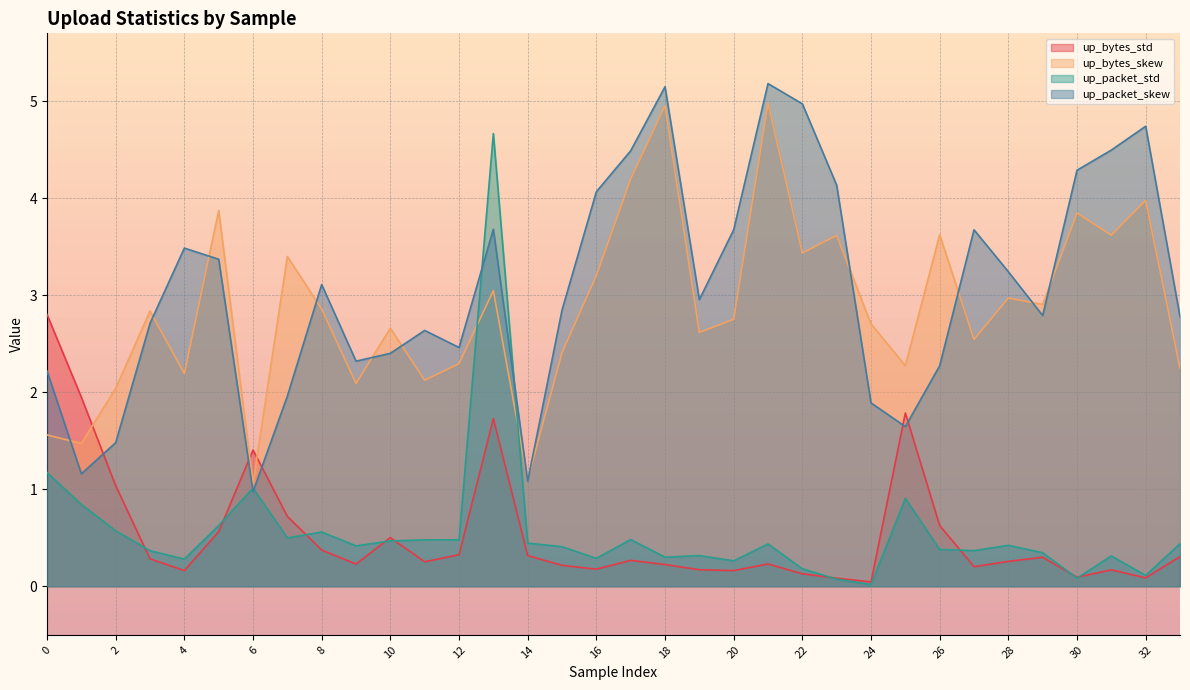

At 33, list the series in order from smallest to largest.

up_bytes_std, up_packet_std, up_bytes_skew, up_packet_skew